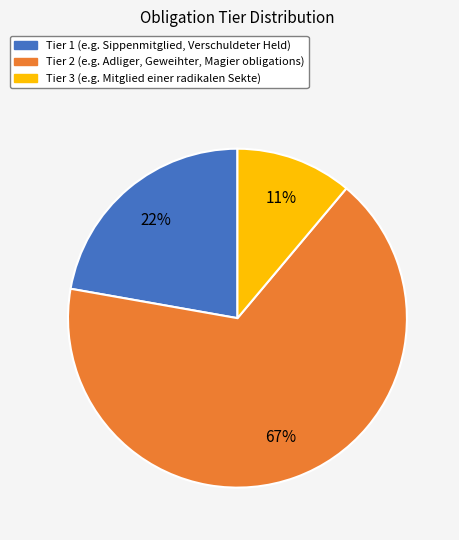

True or false: Tier 2 accounts for 77% of the total.

False